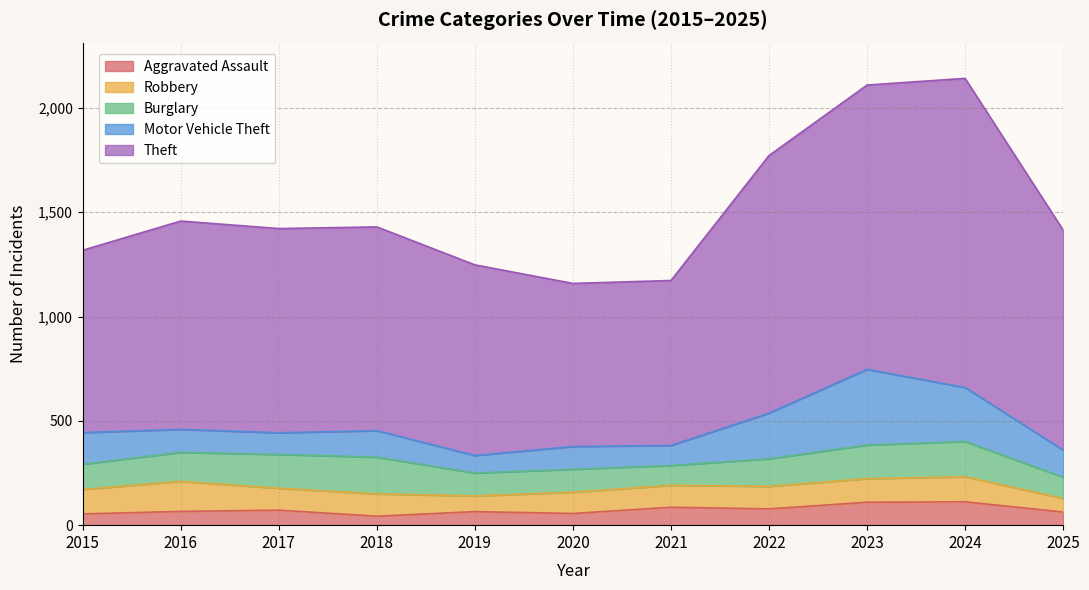

Reading left to right, transcribe all the data shown in this chart.

Aggravated Assault: 54	66	72	43	65	56	86	78	110	112	63
Robbery: 117	144	105	107	75	102	105	108	113	120	65
Burglary: 121	139	162	176	110	110	95	132	161	169	102
Motor Vehicle Theft: 152	110	104	127	84	109	96	219	363	259	130
Theft: 874	999	979	977	914	782	791	1235	1363	1482	1055